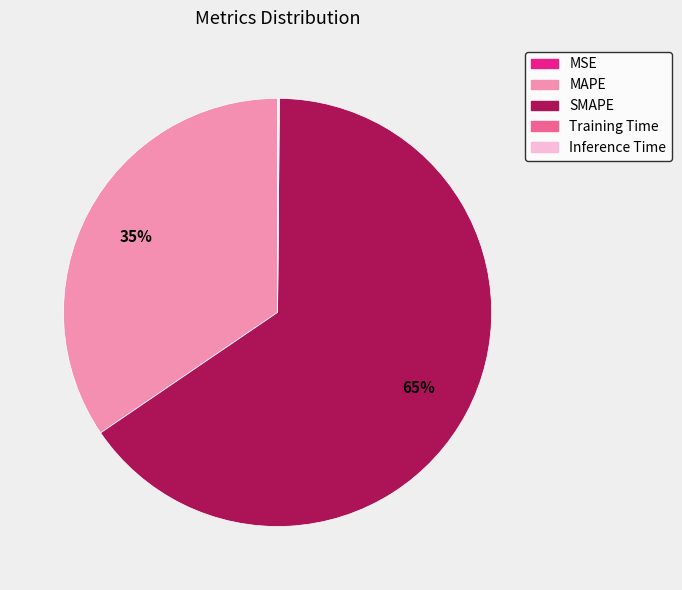

True or false: SMAPE accounts for 65% of the total.

True